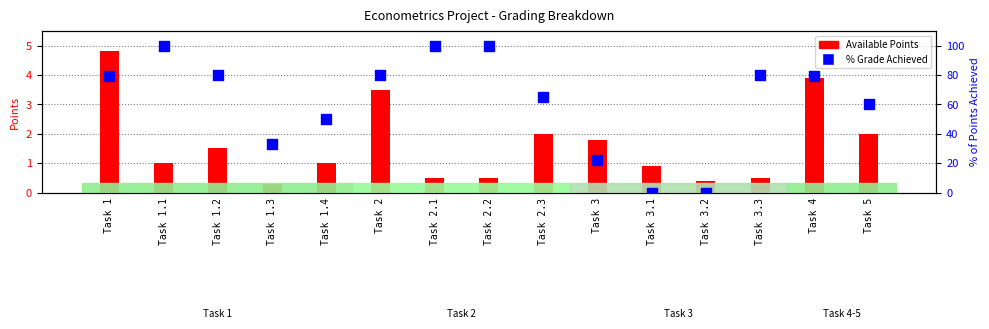

Which series reaches the maximum Y coordinate?

% Grade Achieved